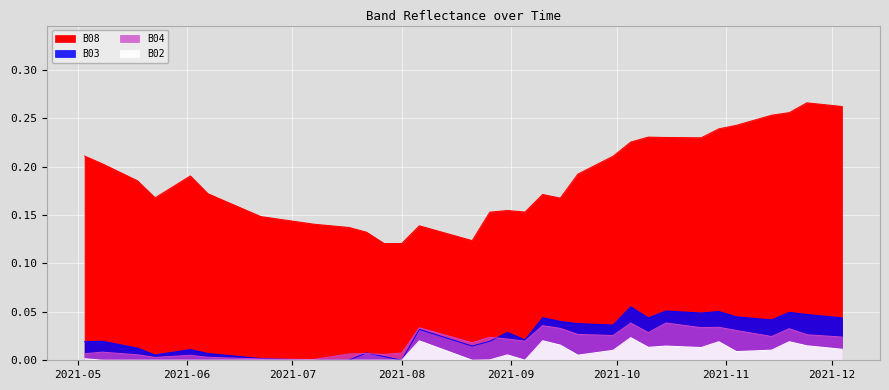

True or false: B02 and B08 intersect in this chart.

False